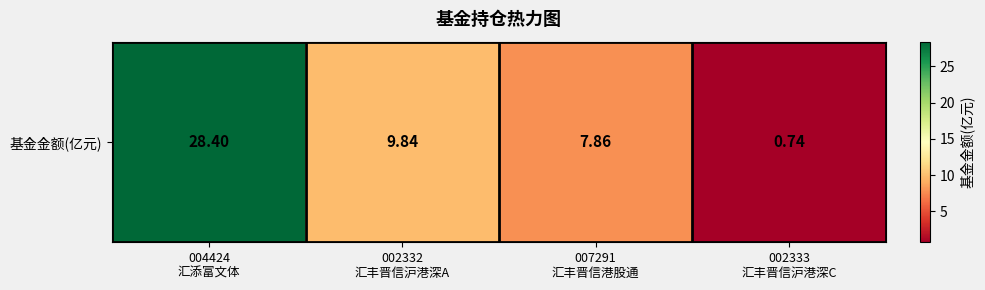

At which label is the value closest to 14?

002332
汇丰晋信沪港深A